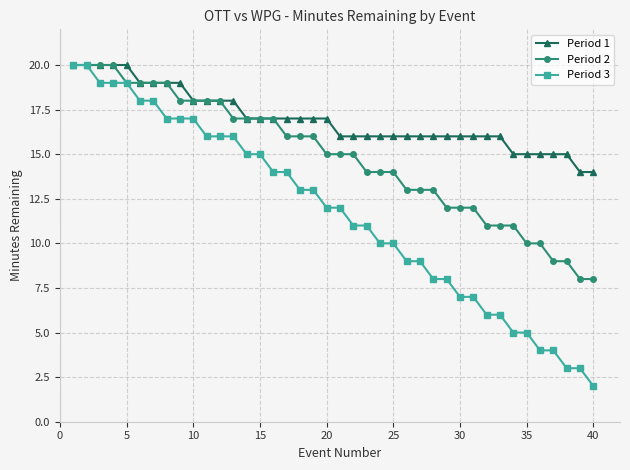

List the series in order of their overall mean, lowest first.

Period 3, Period 2, Period 1